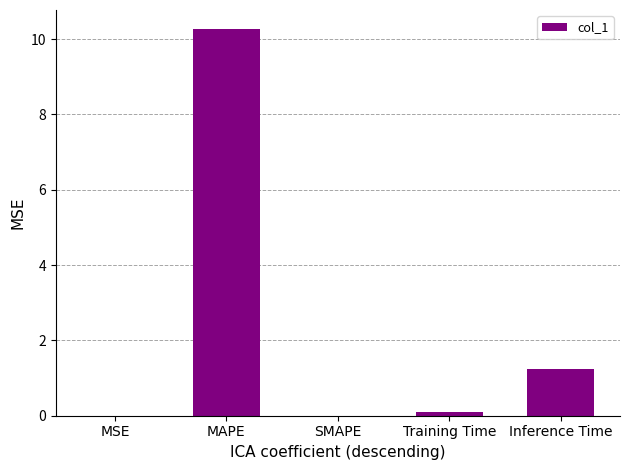

What is the change in value from MSE to Inference Time?

+1.2